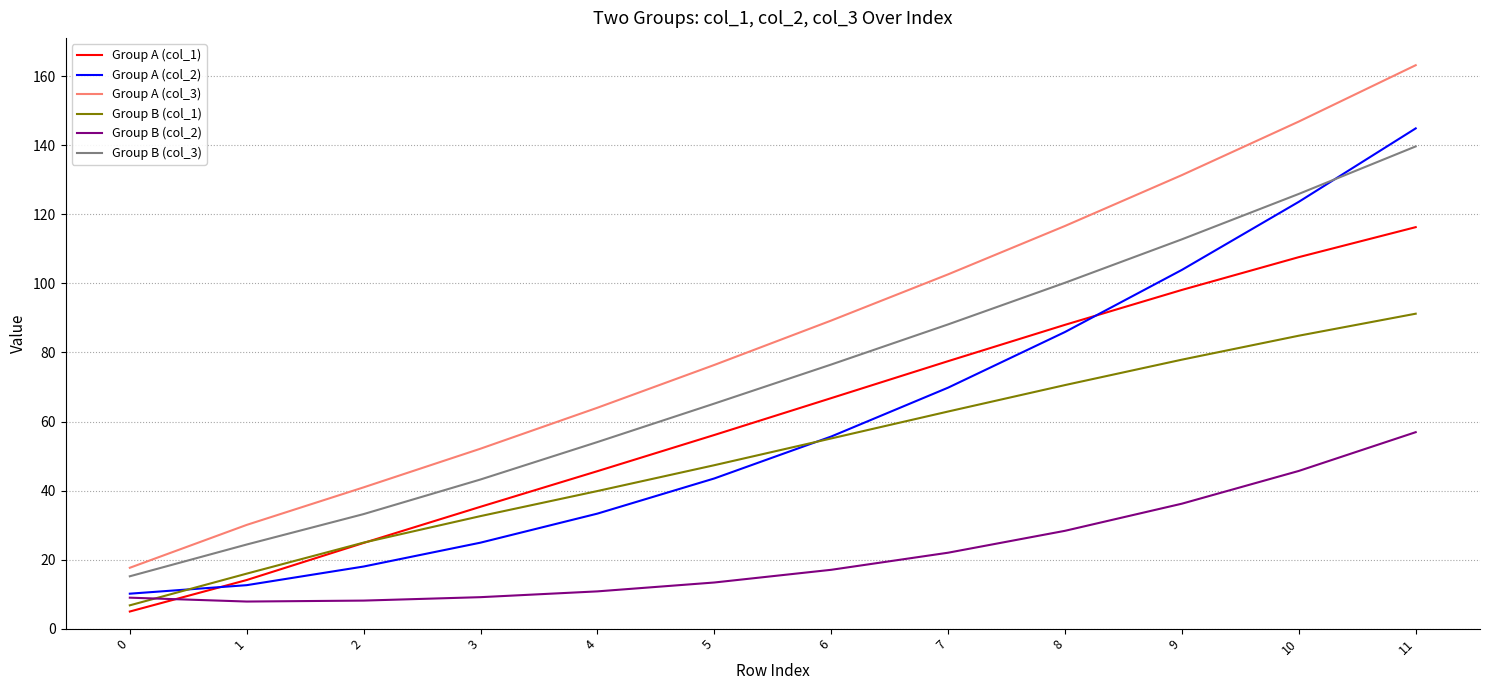

Which series has the largest range (max minus min)?

Group A (col_3)